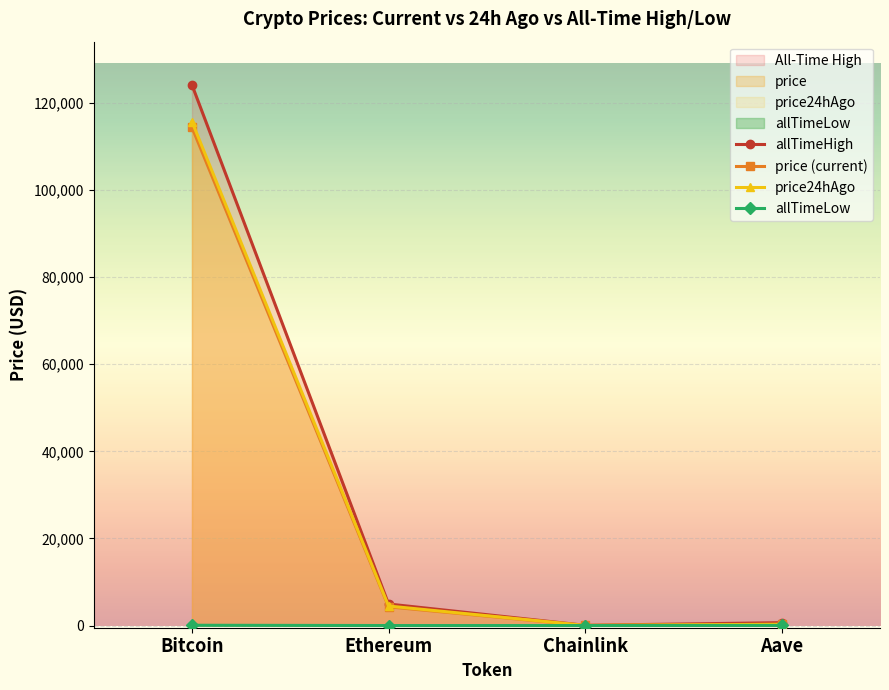

How many data points in allTimeLow are above 26?

2